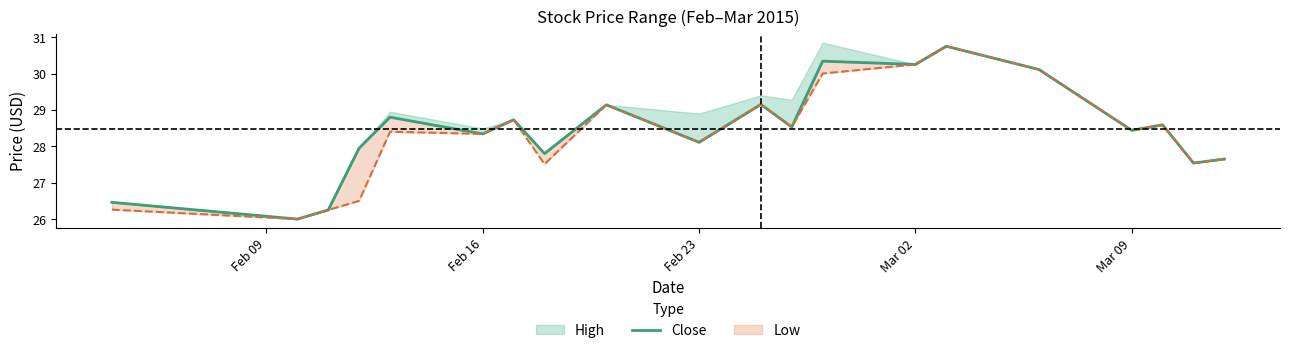

Is it true that the value at 19 is 7.7?

False